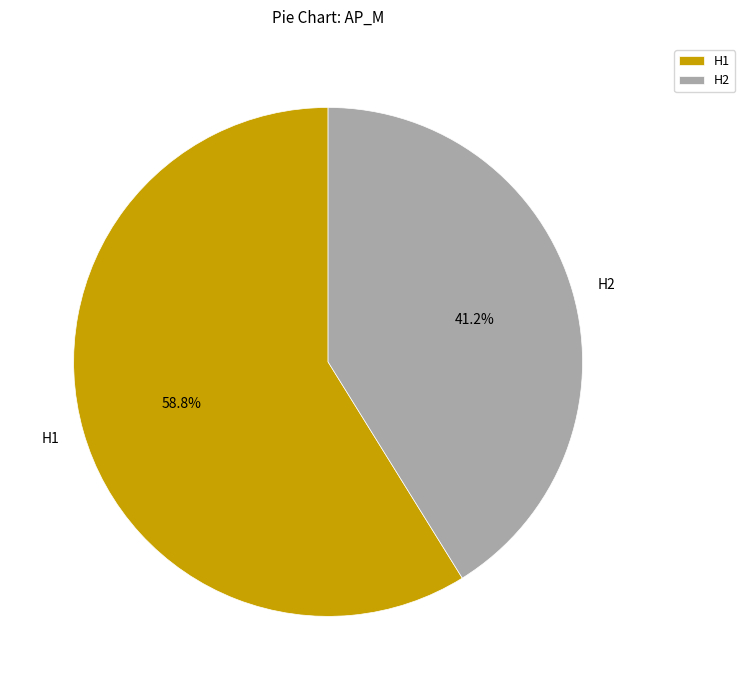

Which category has the biggest portion of the pie?

H1